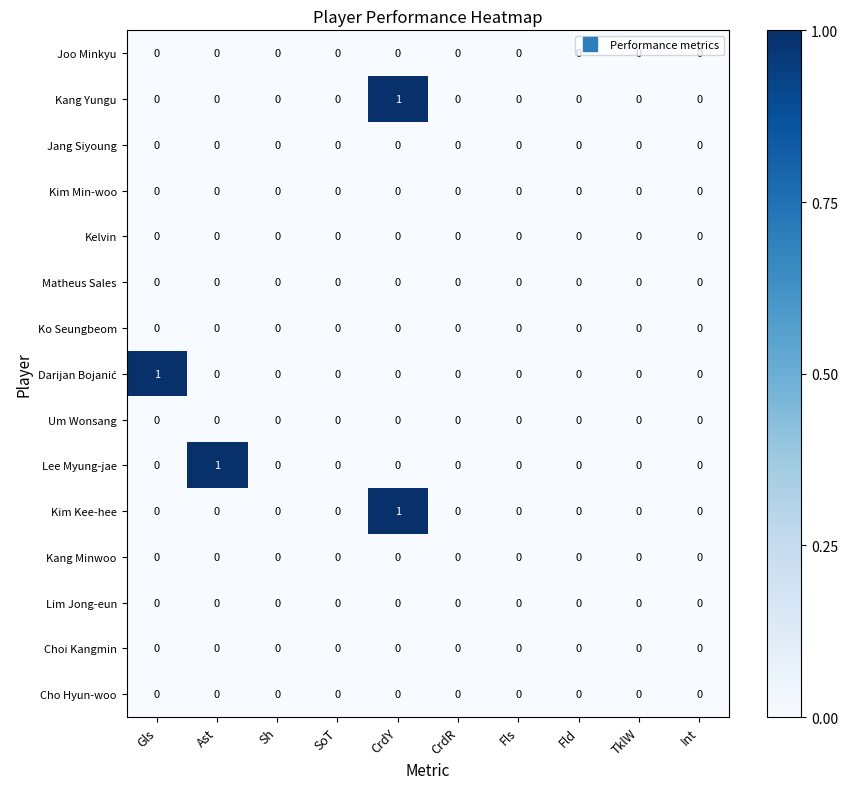

The value of Lim Jong-eun at Fls is 0. True or false?

True